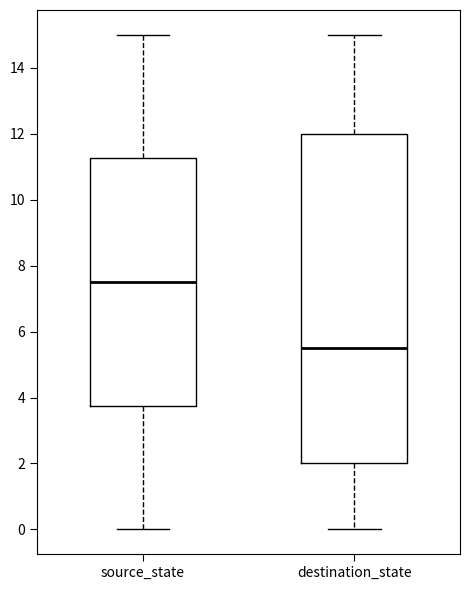

Reading left to right, transcribe this box plot: for each box, give where its median line is, the range the box spans, and where its two whiskers end, as read against the y-axis. The values are not printed on the chart, so give them approximately, as read against the axis.

source_state: median 7.6, box 3.8 to 11.2, whiskers 0.0 to 15.0
destination_state: median 5.6, box 2.0 to 12.0, whiskers 0.0 to 15.0